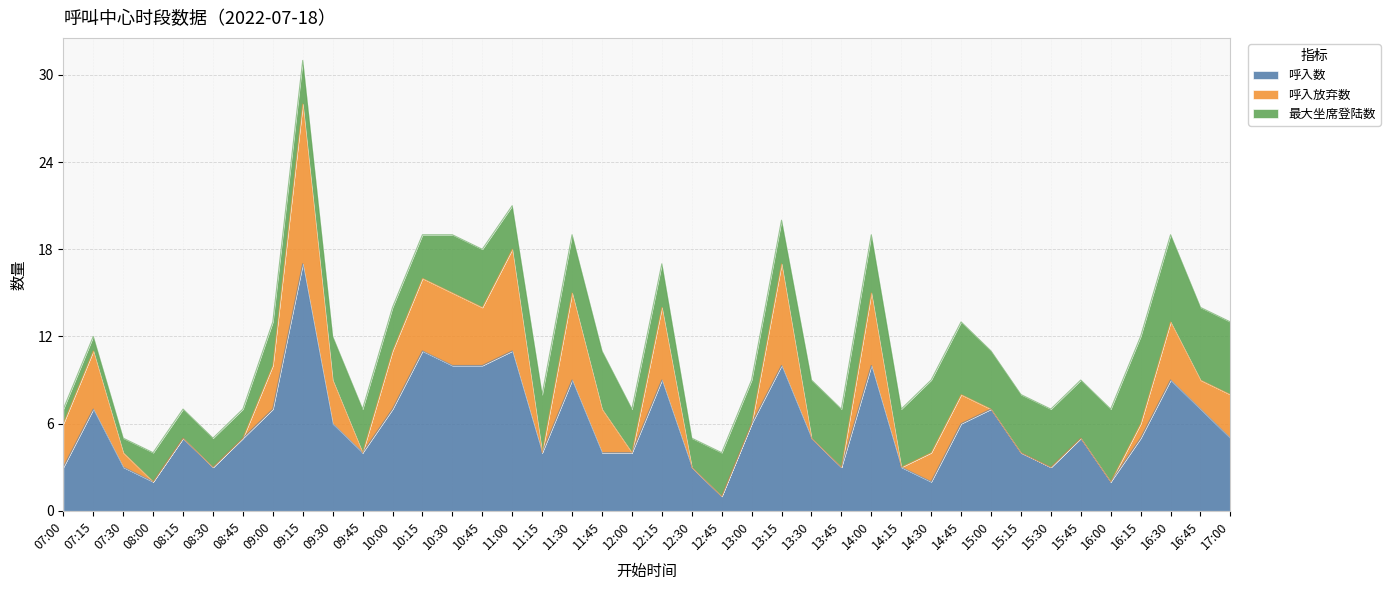

Count the 最大坐席登陆数 values in the range 3 to 4.

25